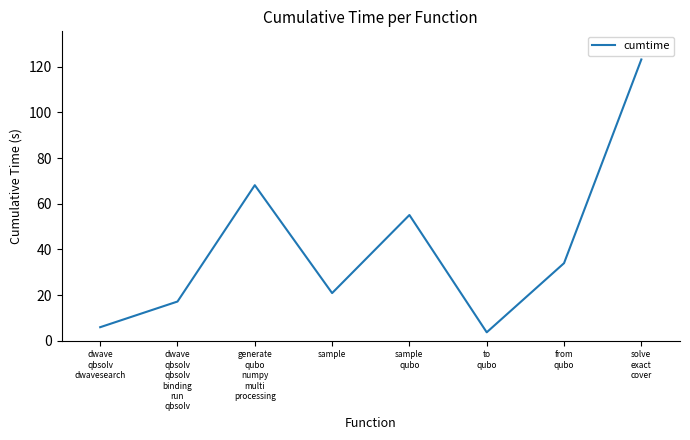

Count the number of data series in this chart.

1